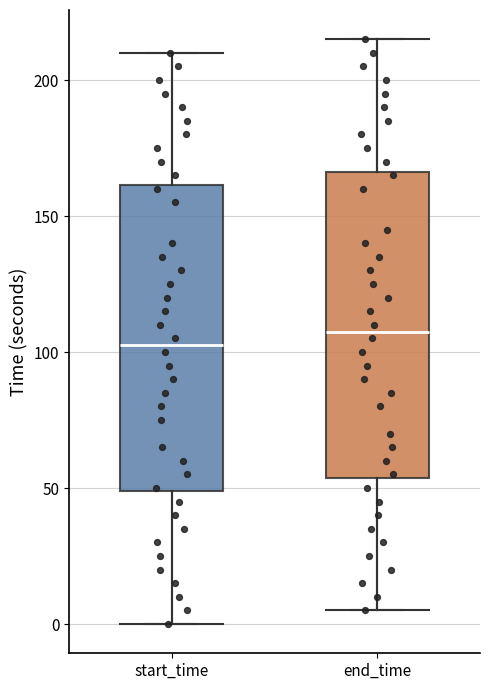

Which box's median line is the highest?

end_time